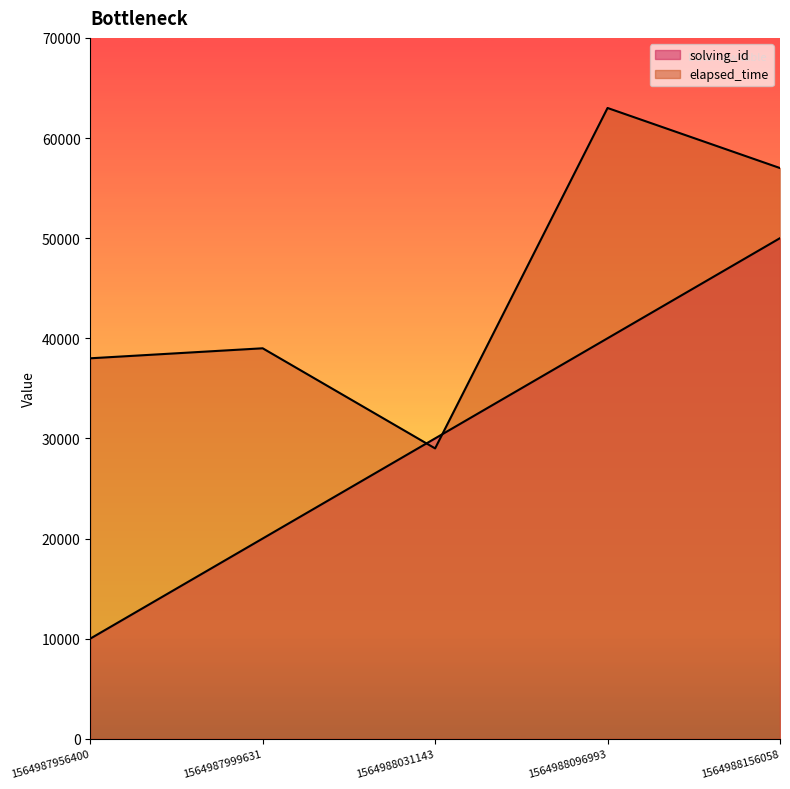

Rank the series by their maximum value, from highest to lowest.

elapsed_time, solving_id